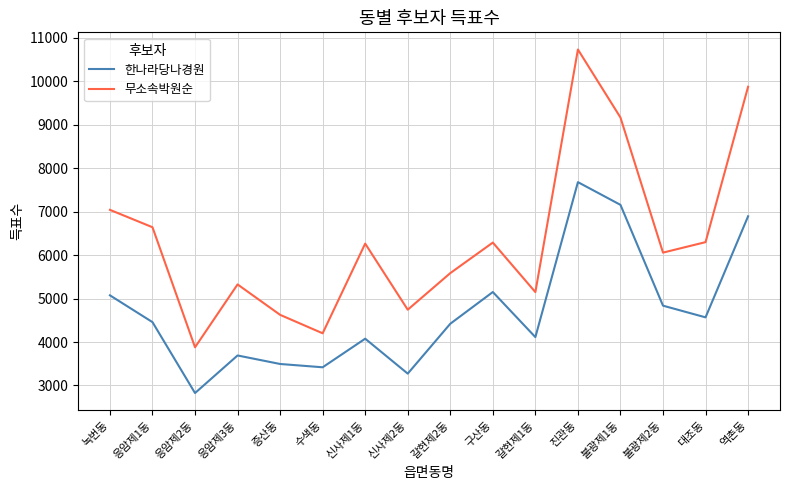

True or false: 한나라당나경원 and 무소속박원순 intersect in this chart.

False